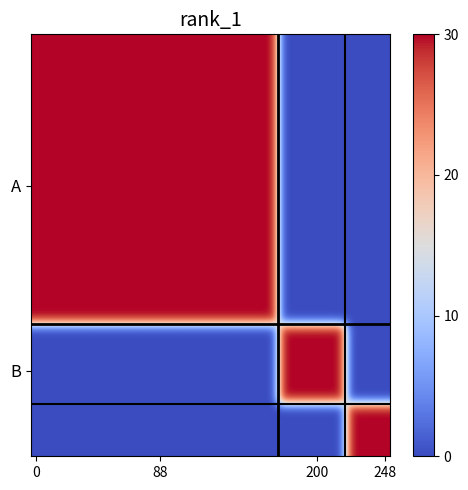

Count the number of categories in the chart.

32